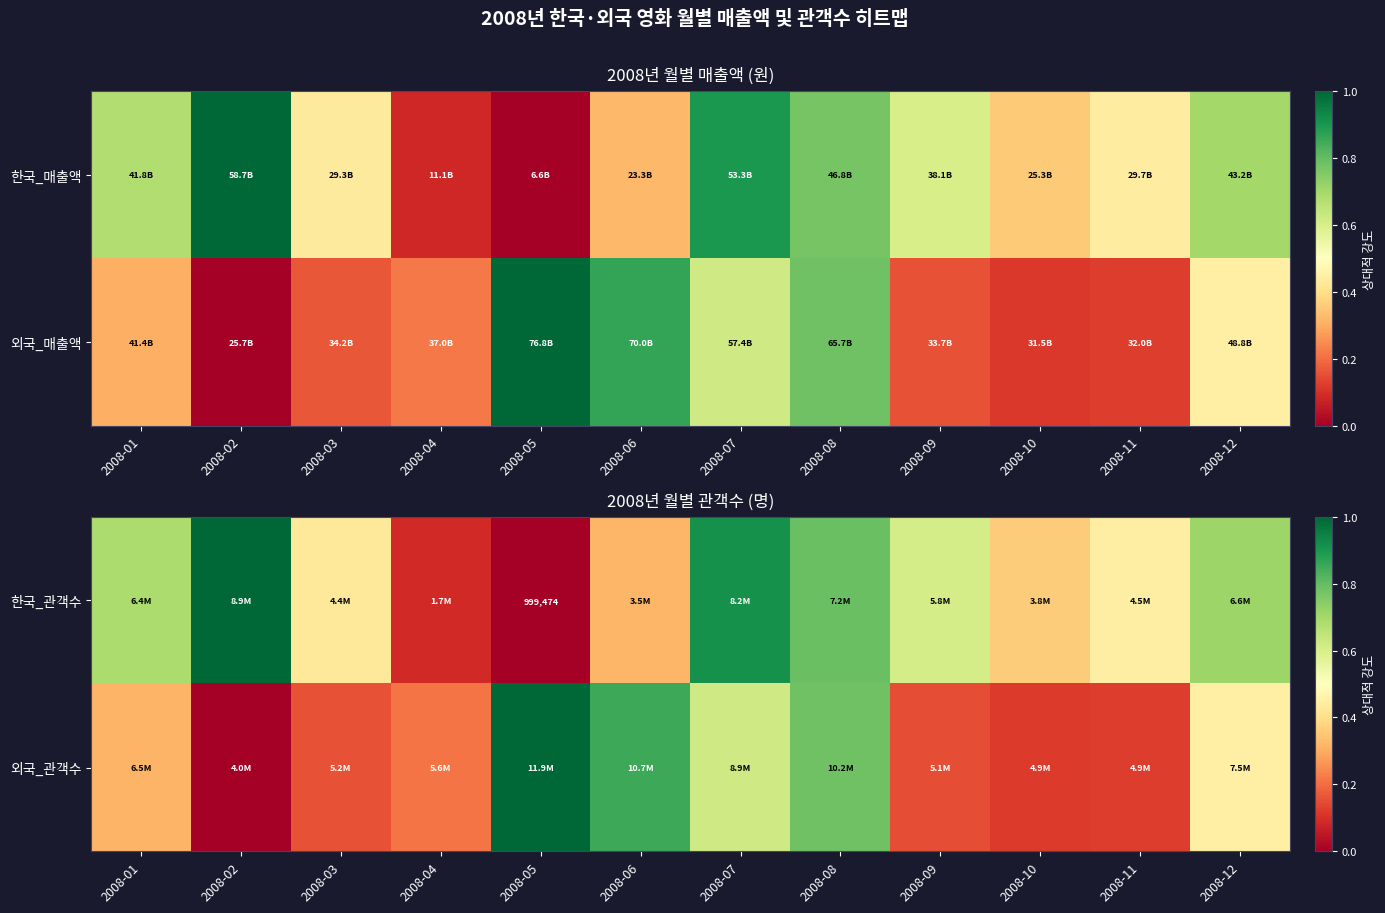

What is the spread (max minus min) of values at 2008-12?

0.3